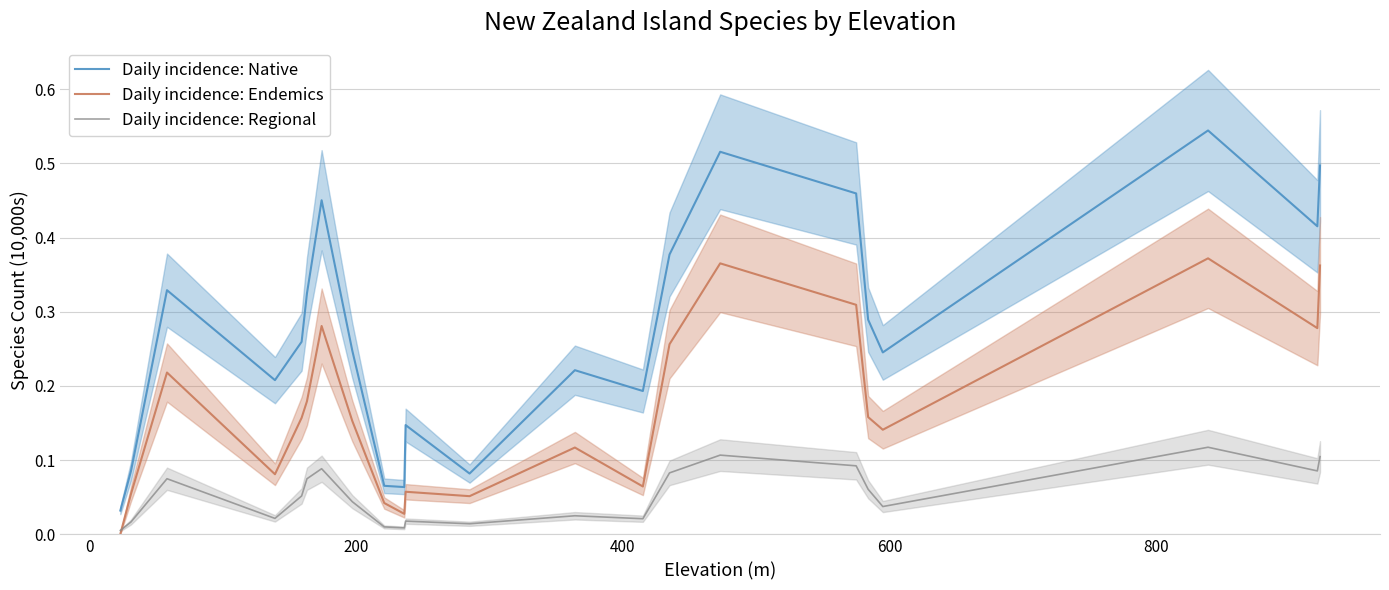

True or false: Daily incidence: Native and Daily incidence: Regional intersect in this chart.

False